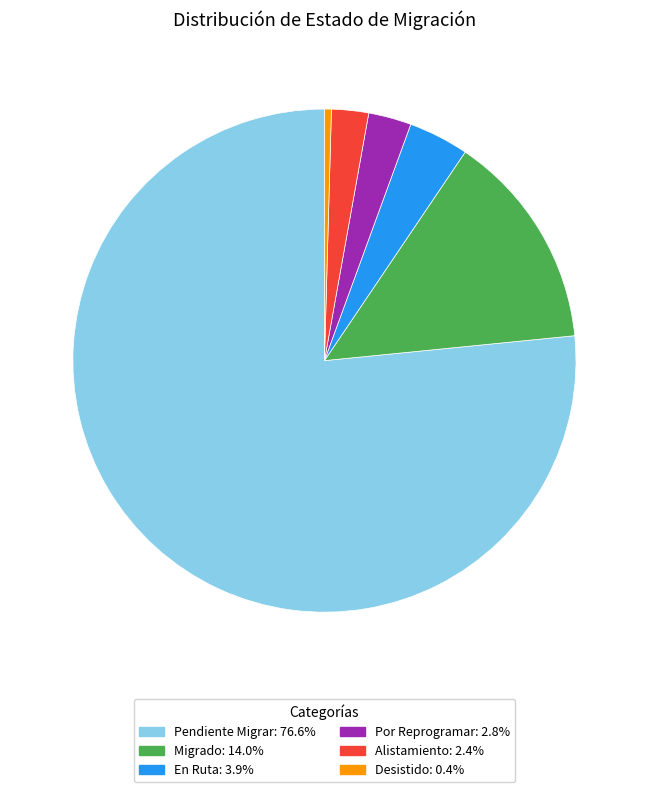

The Pendiente Migrar slice represents 77% of the pie. True or false?

True